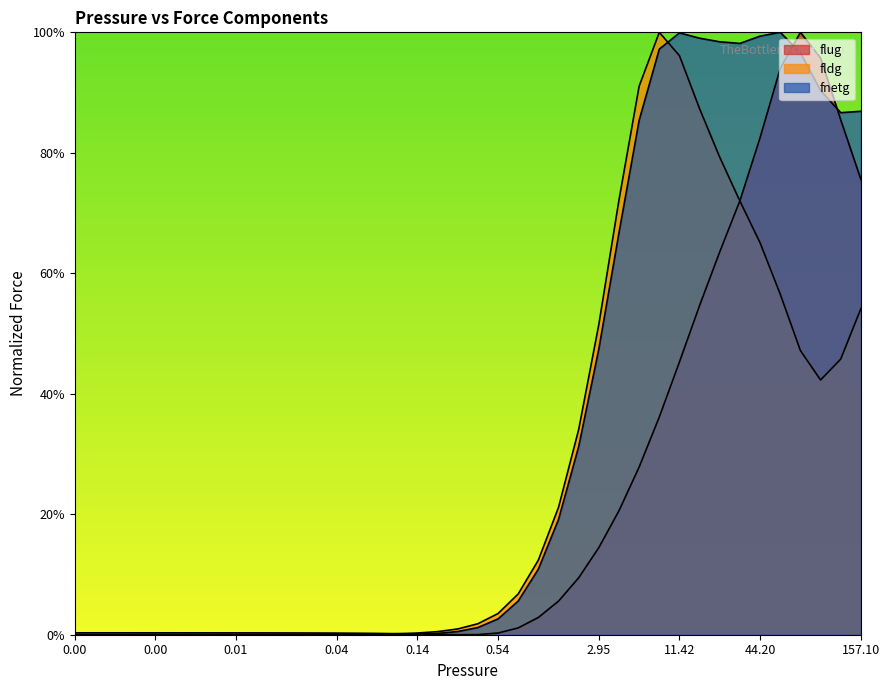

How many lines are shown in the chart?

3